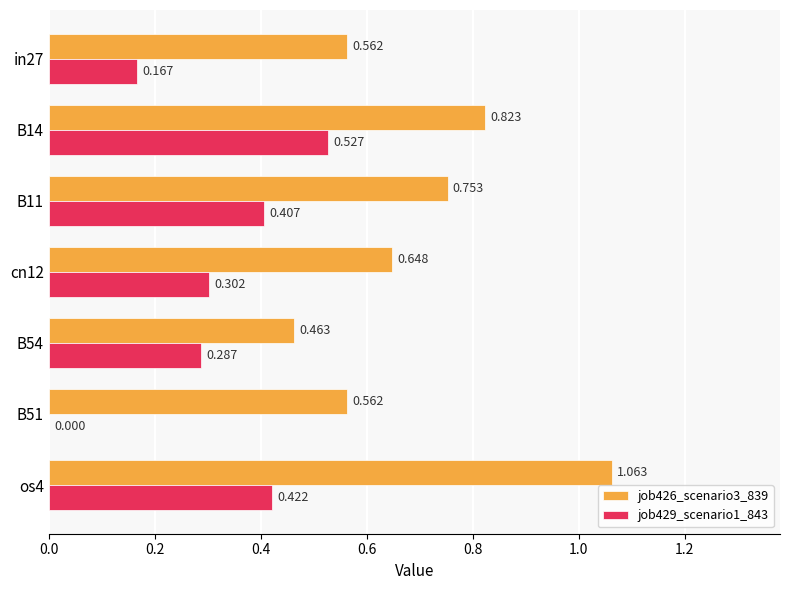

Is the value of job426_scenario3_839 at B54 greater than the value of job429_scenario1_843 at cn12?

Yes